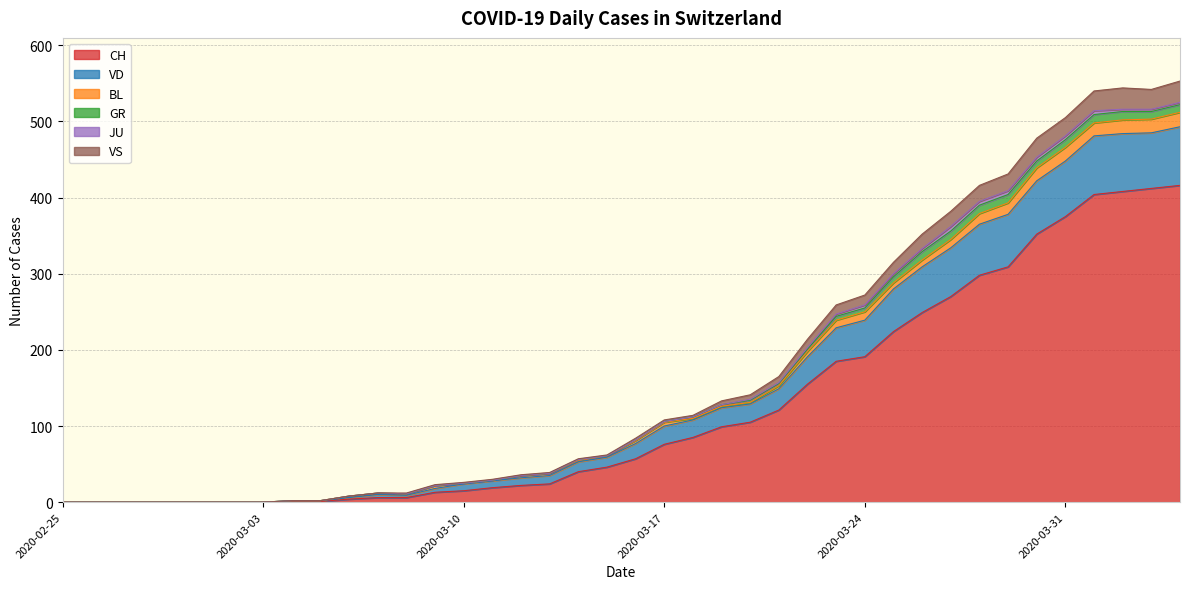

Does the chart have visible grid lines?

Yes